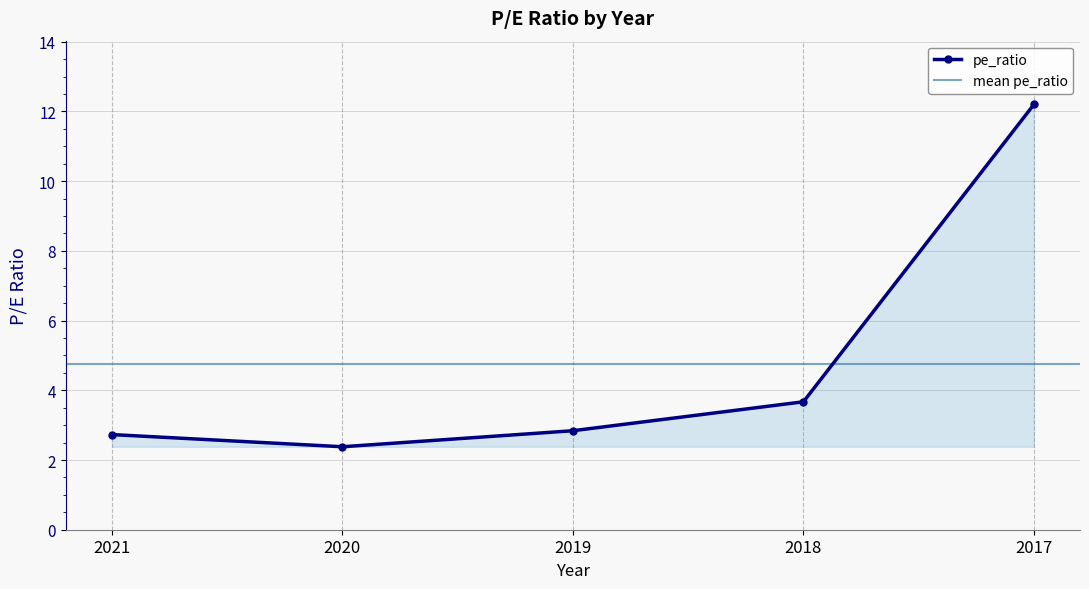

List the labels in order of value, largest first.

2017, 2018, 2019, 2021, 2020